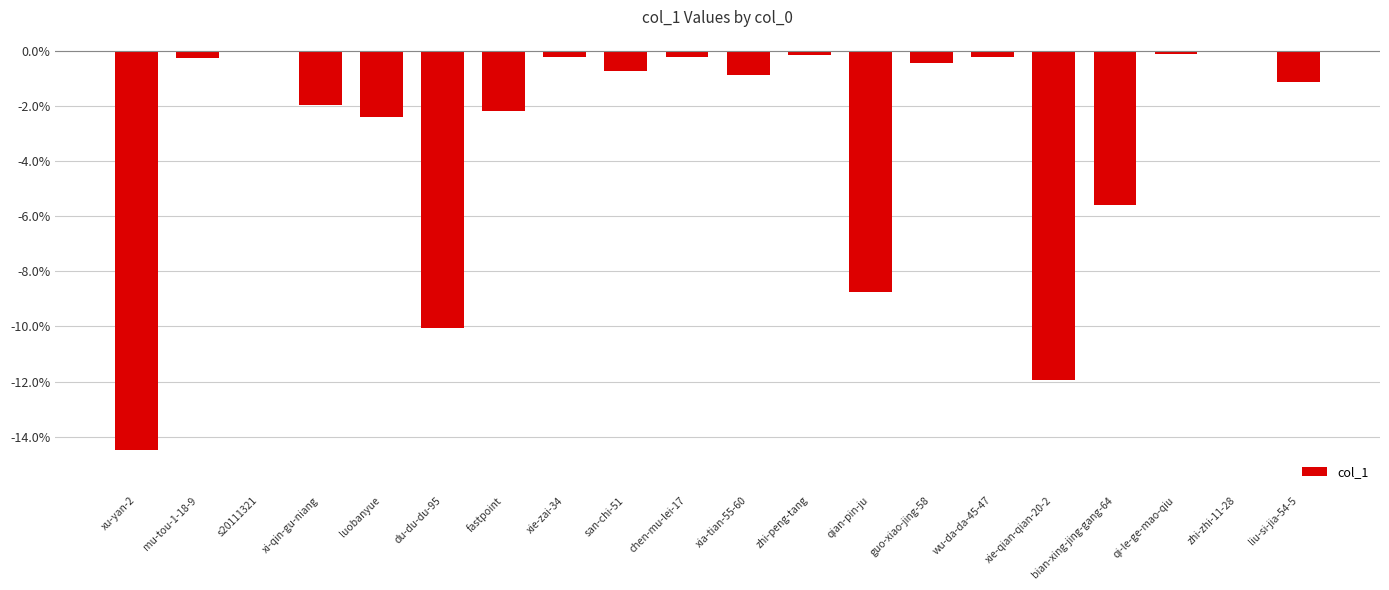

Read the value at guo-xiao-jing-58.

-0.5